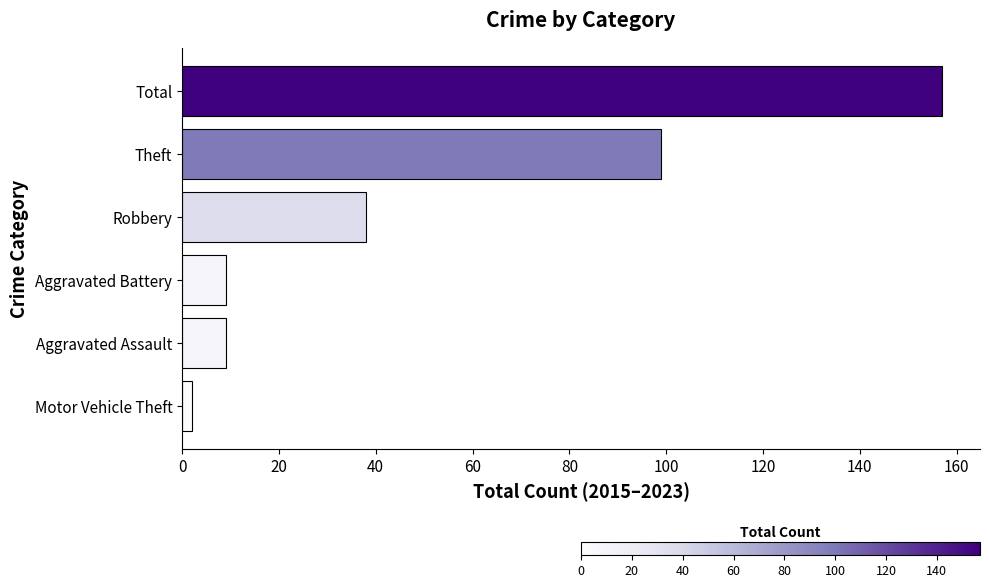

Does the chart contain stacked bars?

No